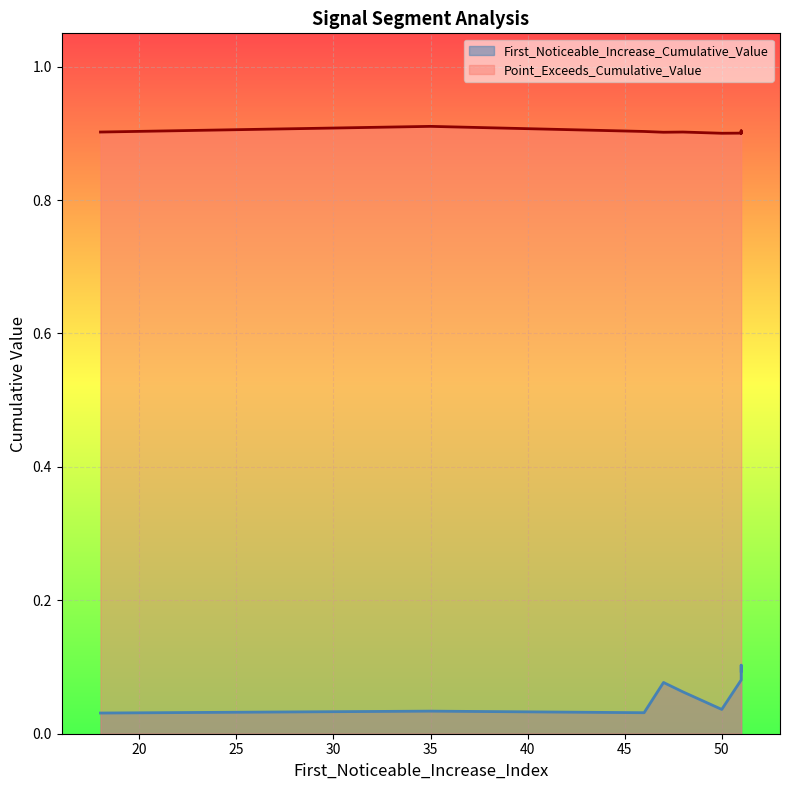

Count the number of data series in this chart.

2